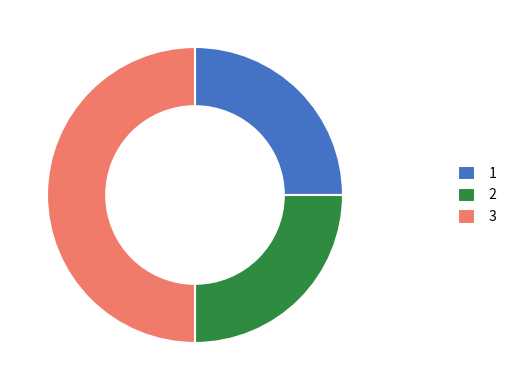

Is it true that 2 is 25% of the pie?

True